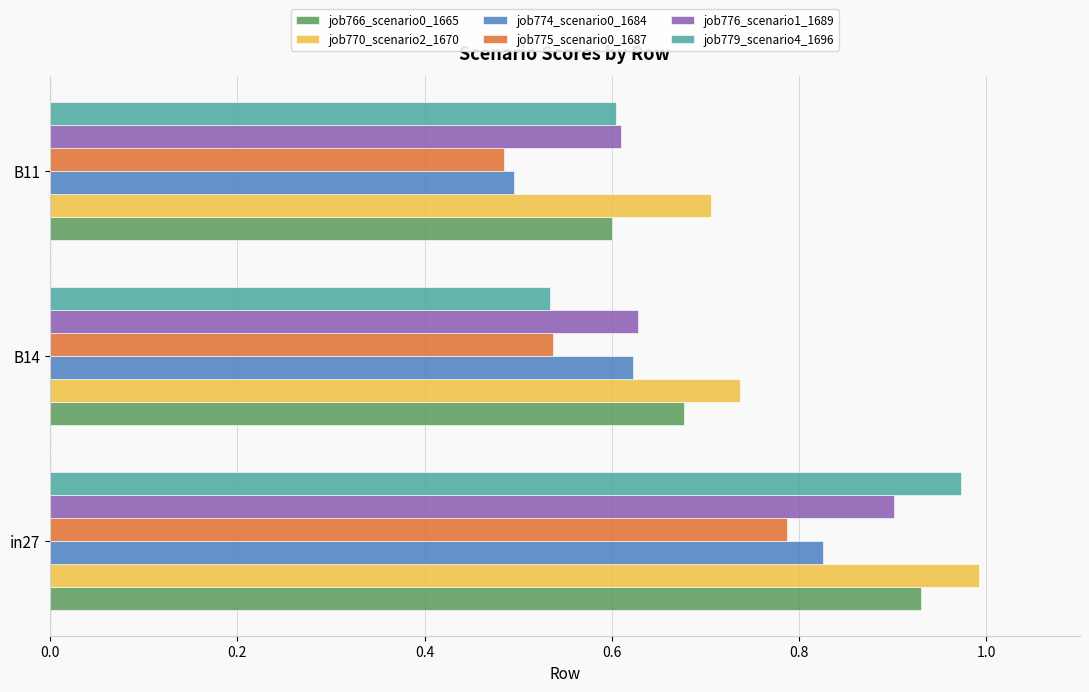

What is the difference between the maximum and second lowest values in the job776_scenario1_1689 series?

0.3